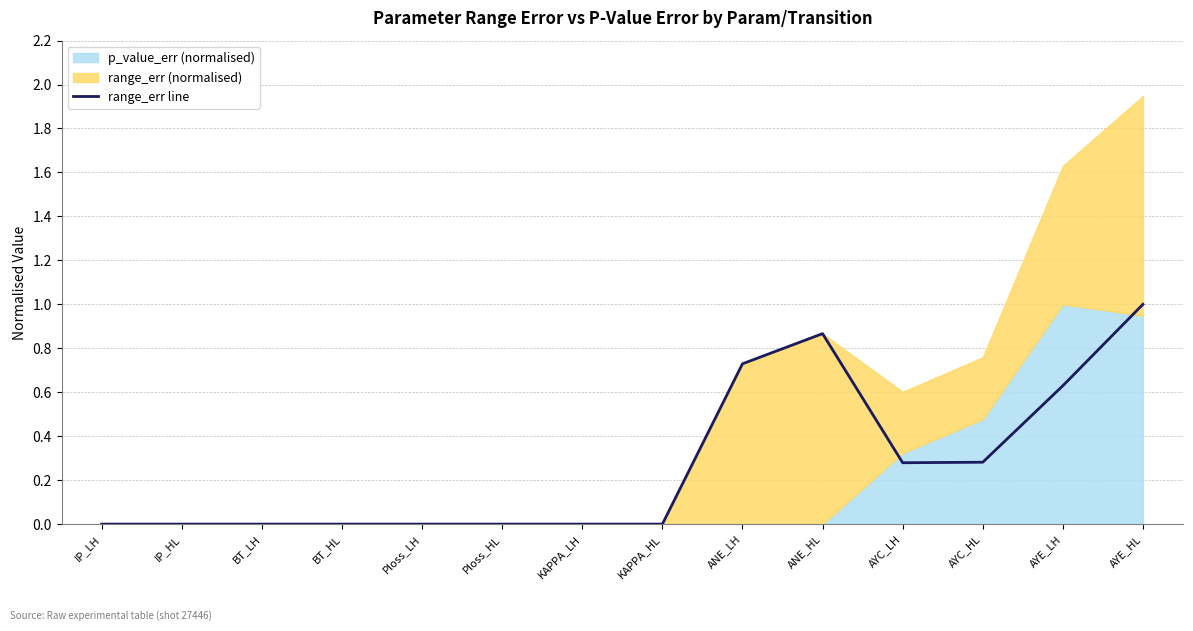

The value of range_err line at Ploss_HL is 0.0. True or false?

True